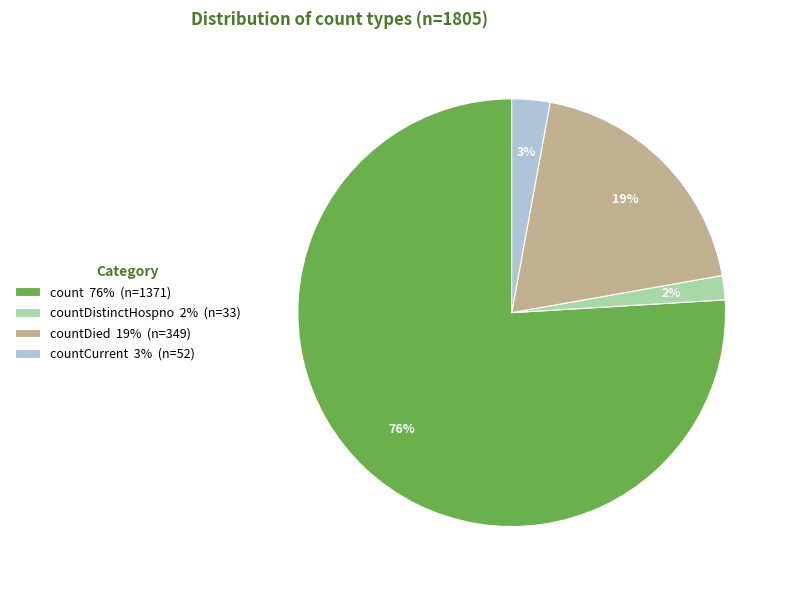

Count the number of slices in the pie.

4